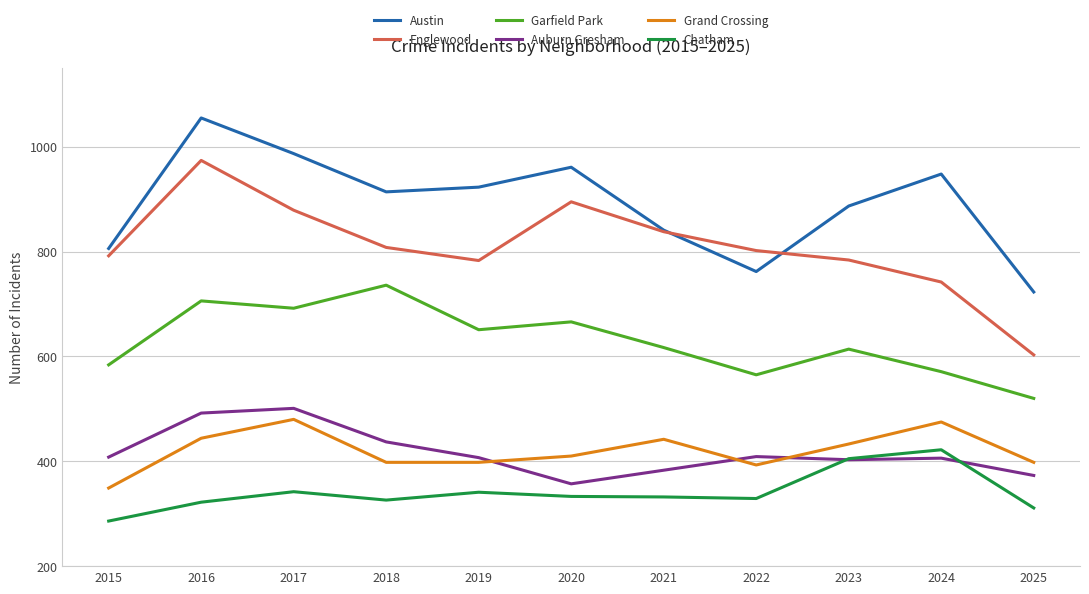

Is it true that Grand Crossing equals 410 at 2020?

True